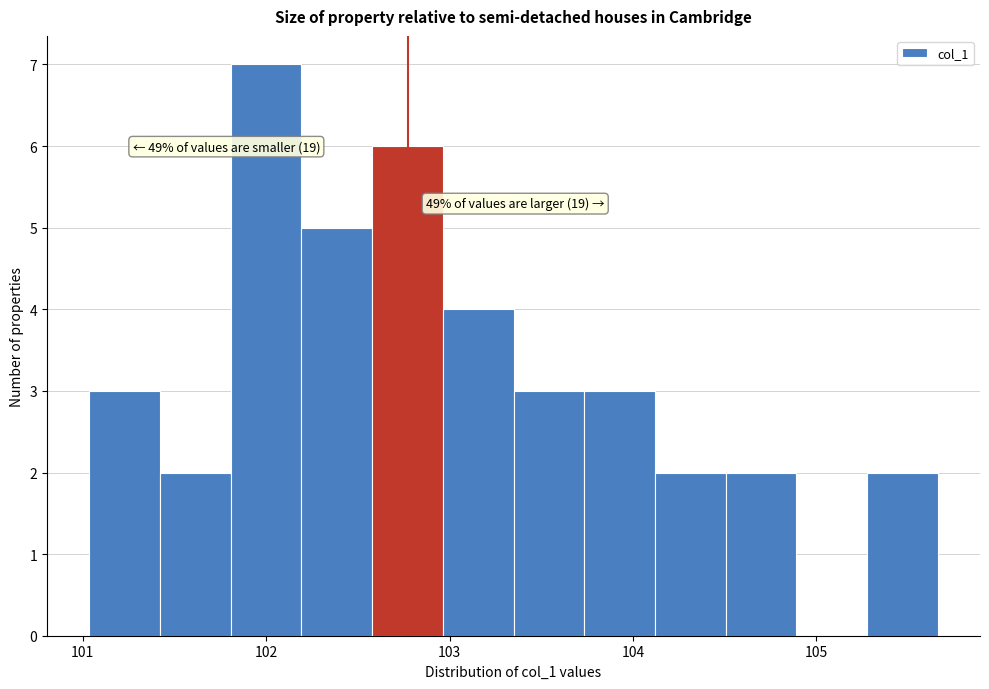

Around what value on the x-axis is the tallest bar? Give the approximate position of its centre, as read against the axis.

102.0